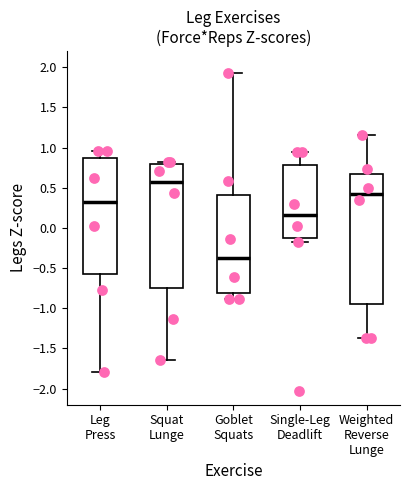

Where does the upper whisker of the box for Leg Press end on the y-axis? The values are not printed on the chart, so give them approximately, as read against the axis.

0.95